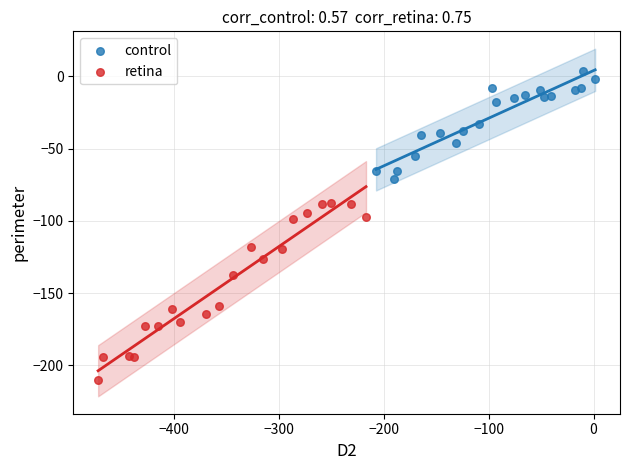

Which series reaches the maximum Y coordinate?

control